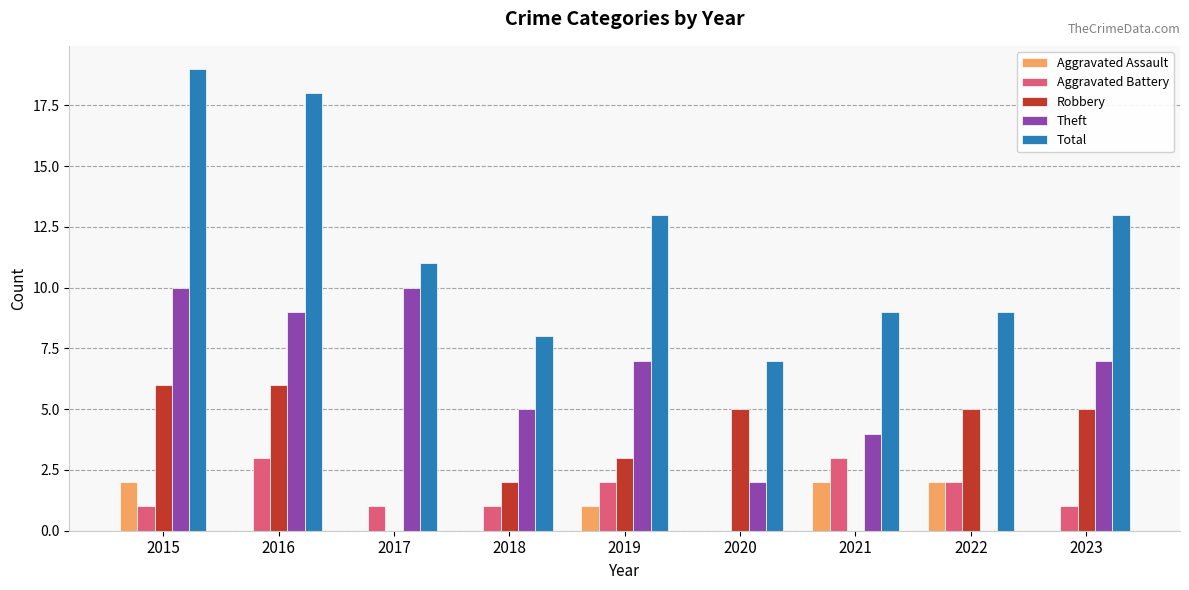

Which series has the widest spread of values?

Total